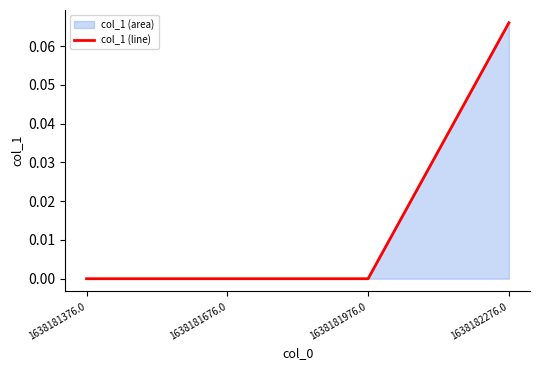

Count the number of values greater than 0.

1